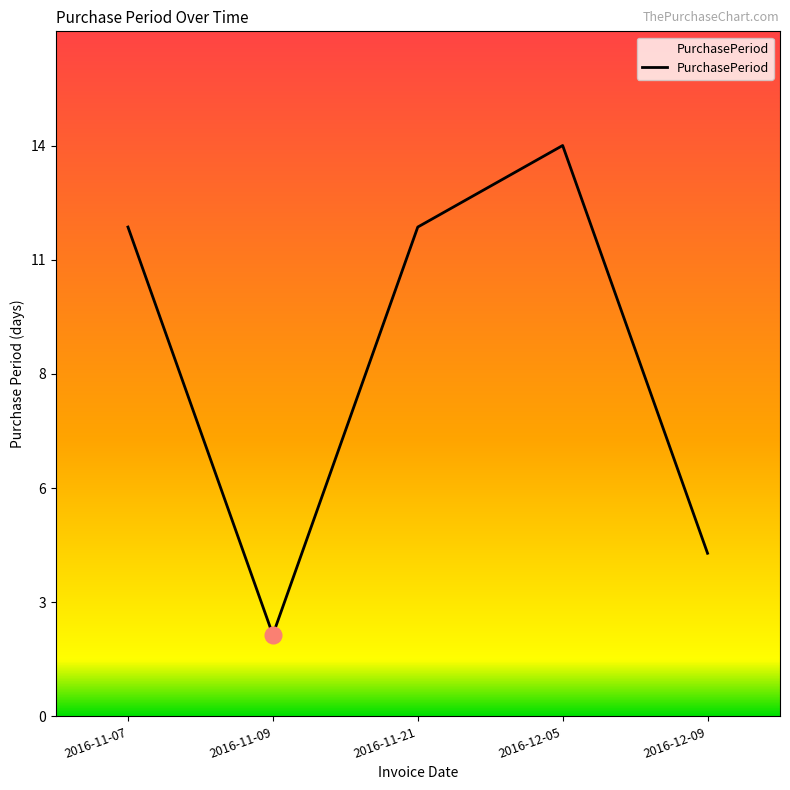

What is the difference between the maximum and minimum values?

12